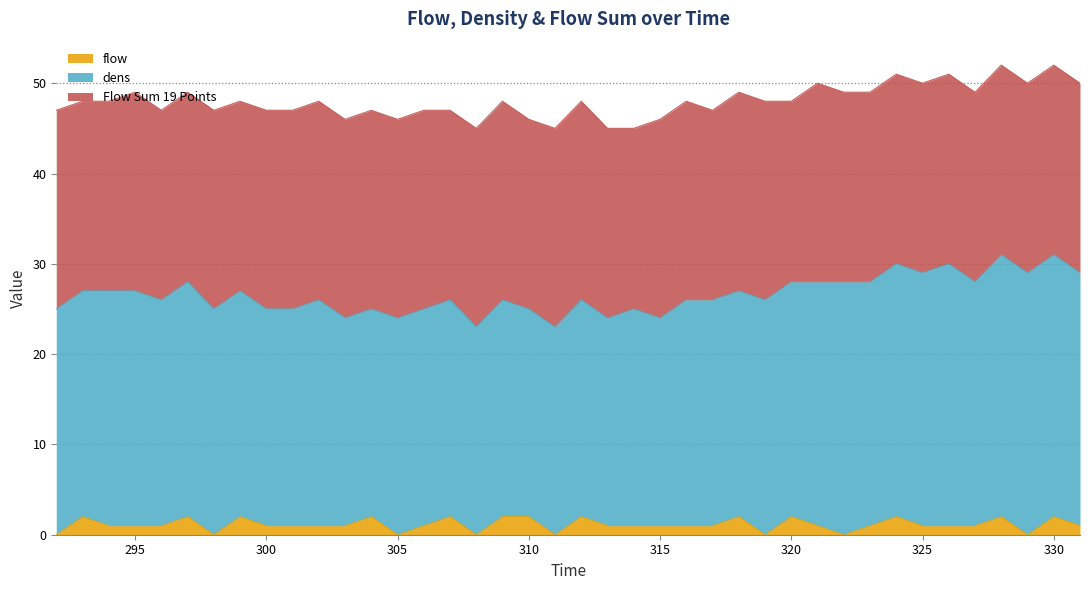

The value of flow at 308 is -1. True or false?

False